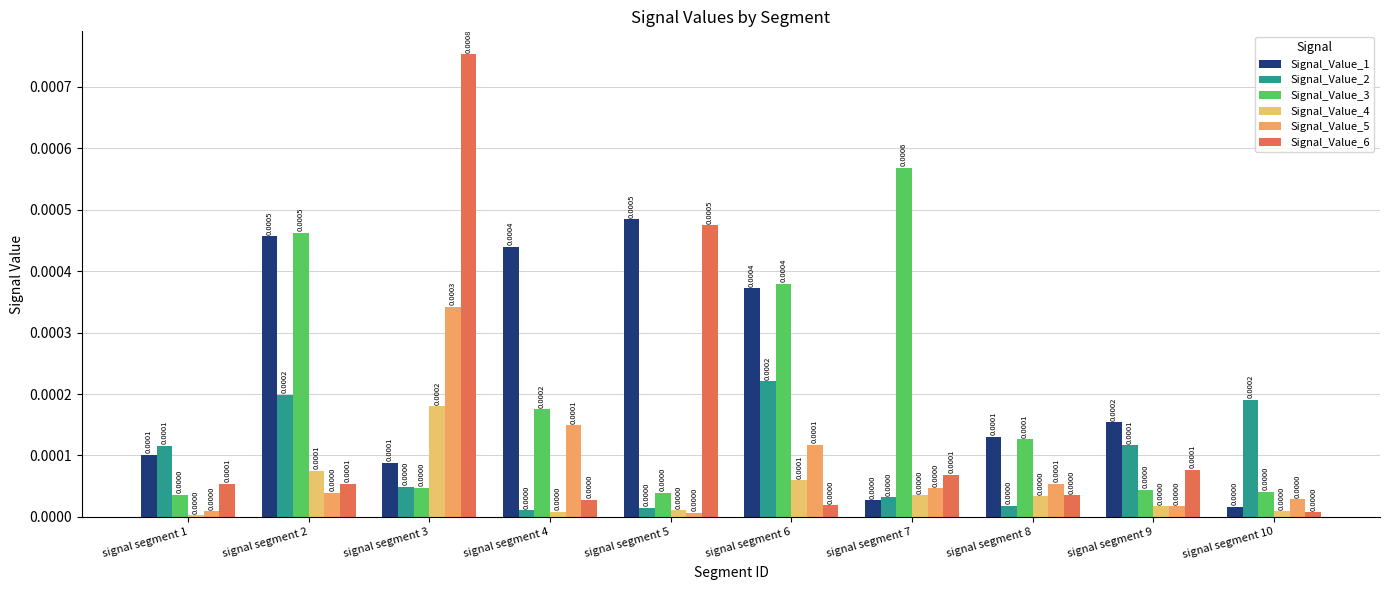

Rank the series at signal segment 9 from highest to lowest value.

Signal_Value_1, Signal_Value_2, Signal_Value_6, Signal_Value_3, Signal_Value_4, Signal_Value_5